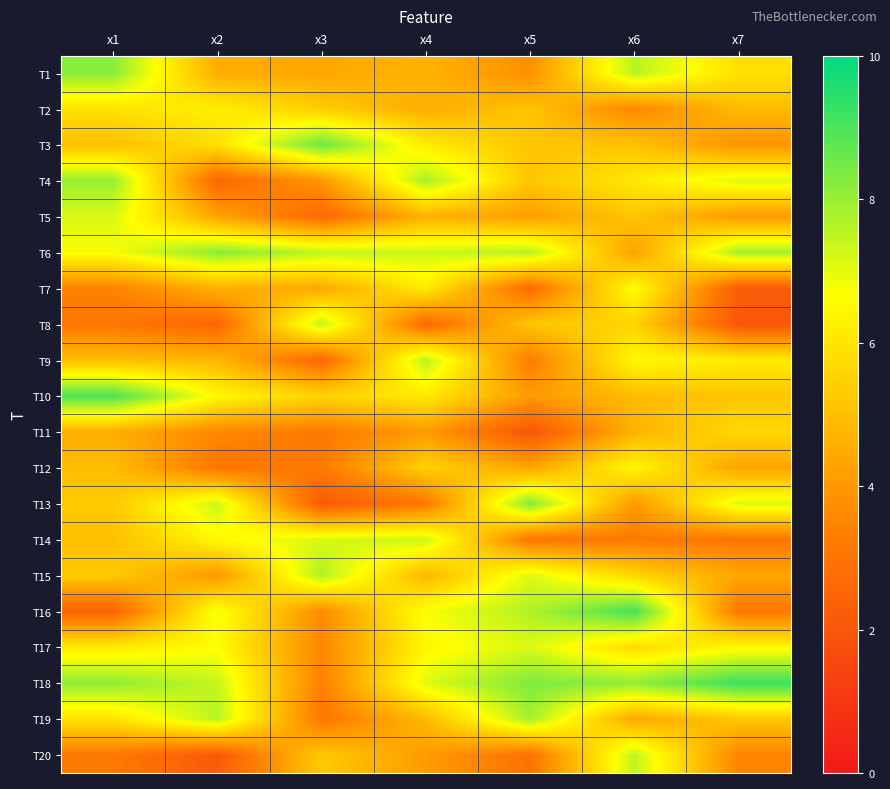

At which category is the sum across all series the highest?

x6